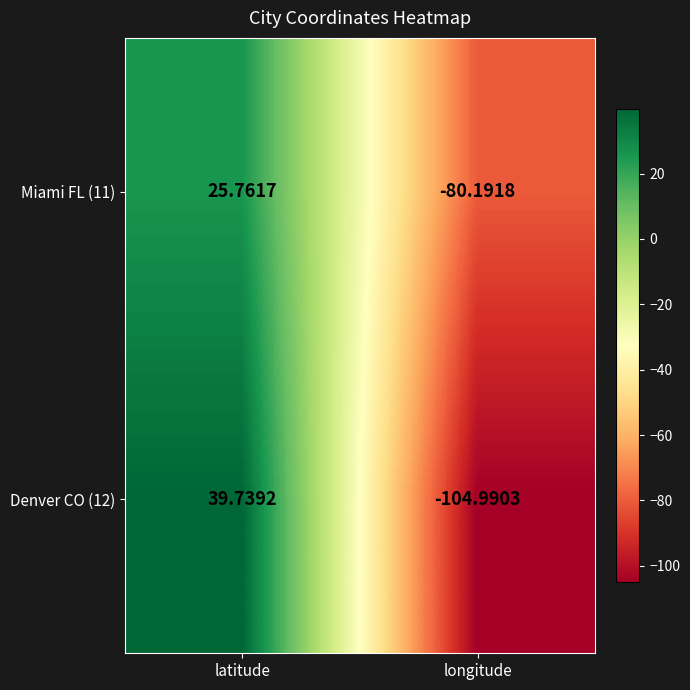

Which series has the largest total across all categories?

Miami FL (11)